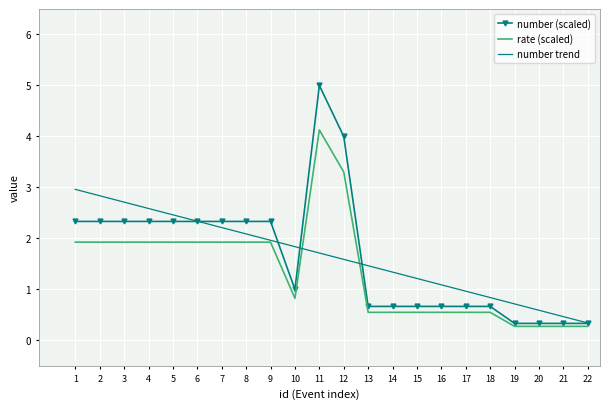

At which label does number trend reach its minimum?

22